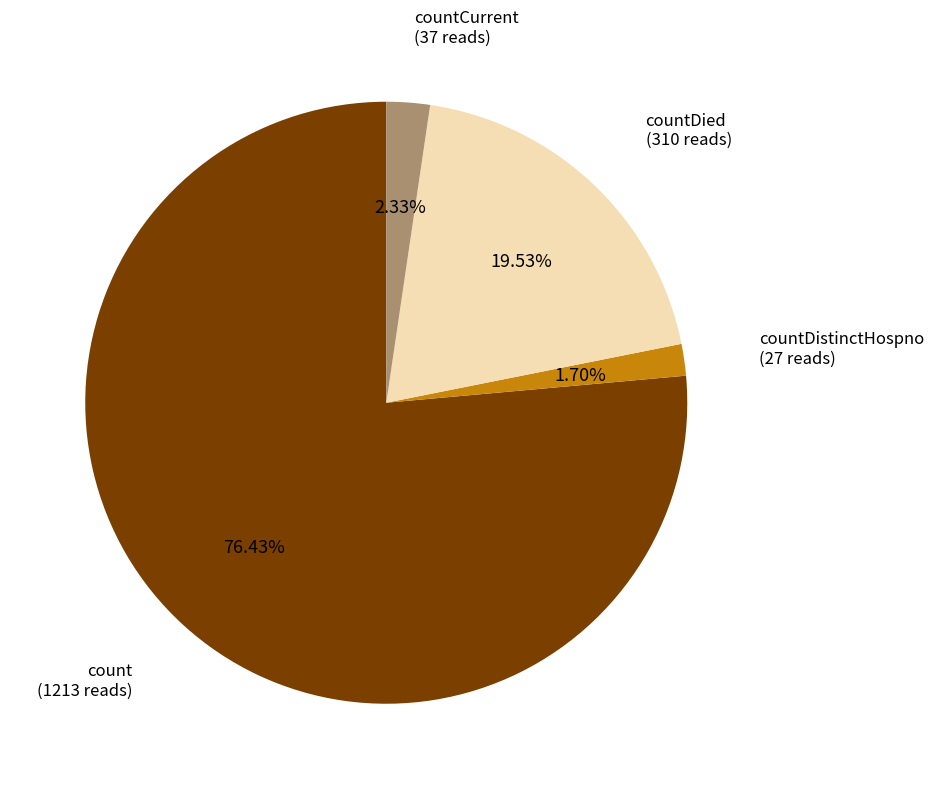

Does any single category account for the majority?

Yes